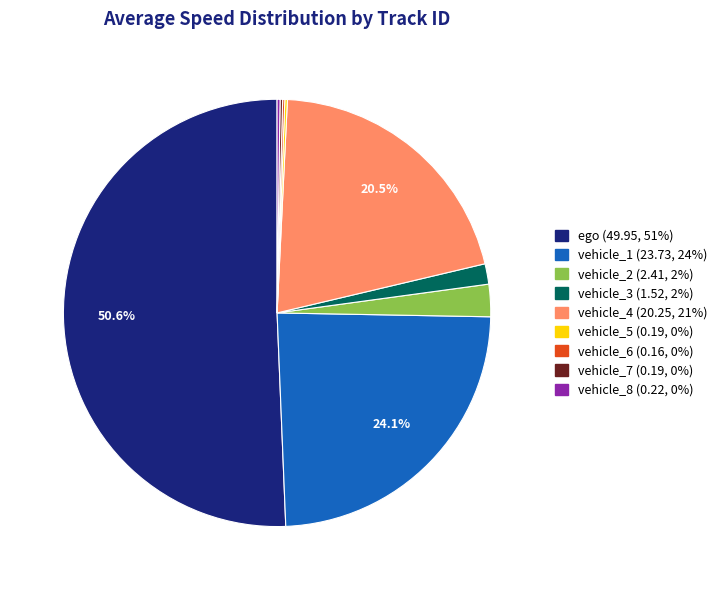

To the nearest percent, what percentage of the pie is vehicle_2?

2%